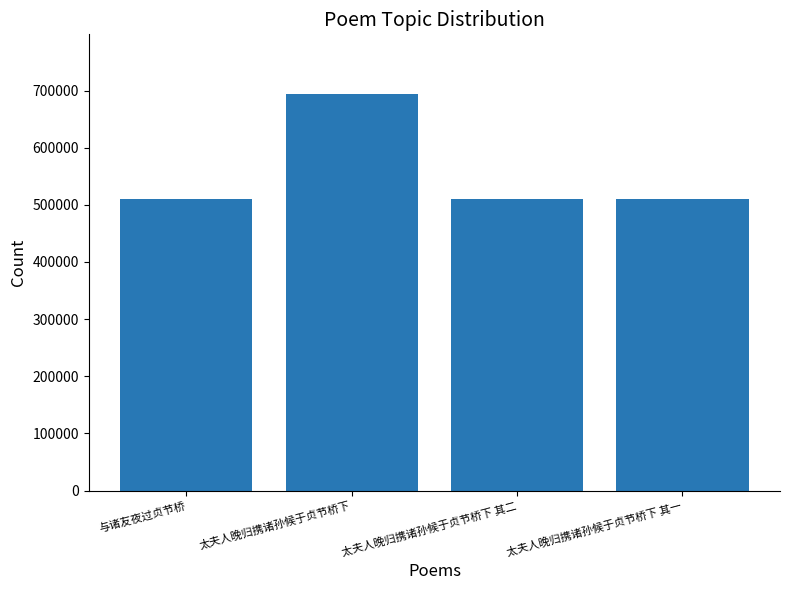

True or false: the data shows 706801 at 太夫人晚归携诸孙候于贞节桥下 其一.

False